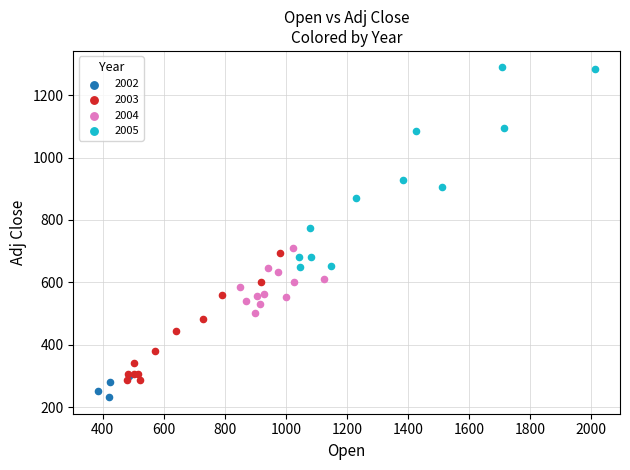

Which series has the widest spread of Y values?

2005